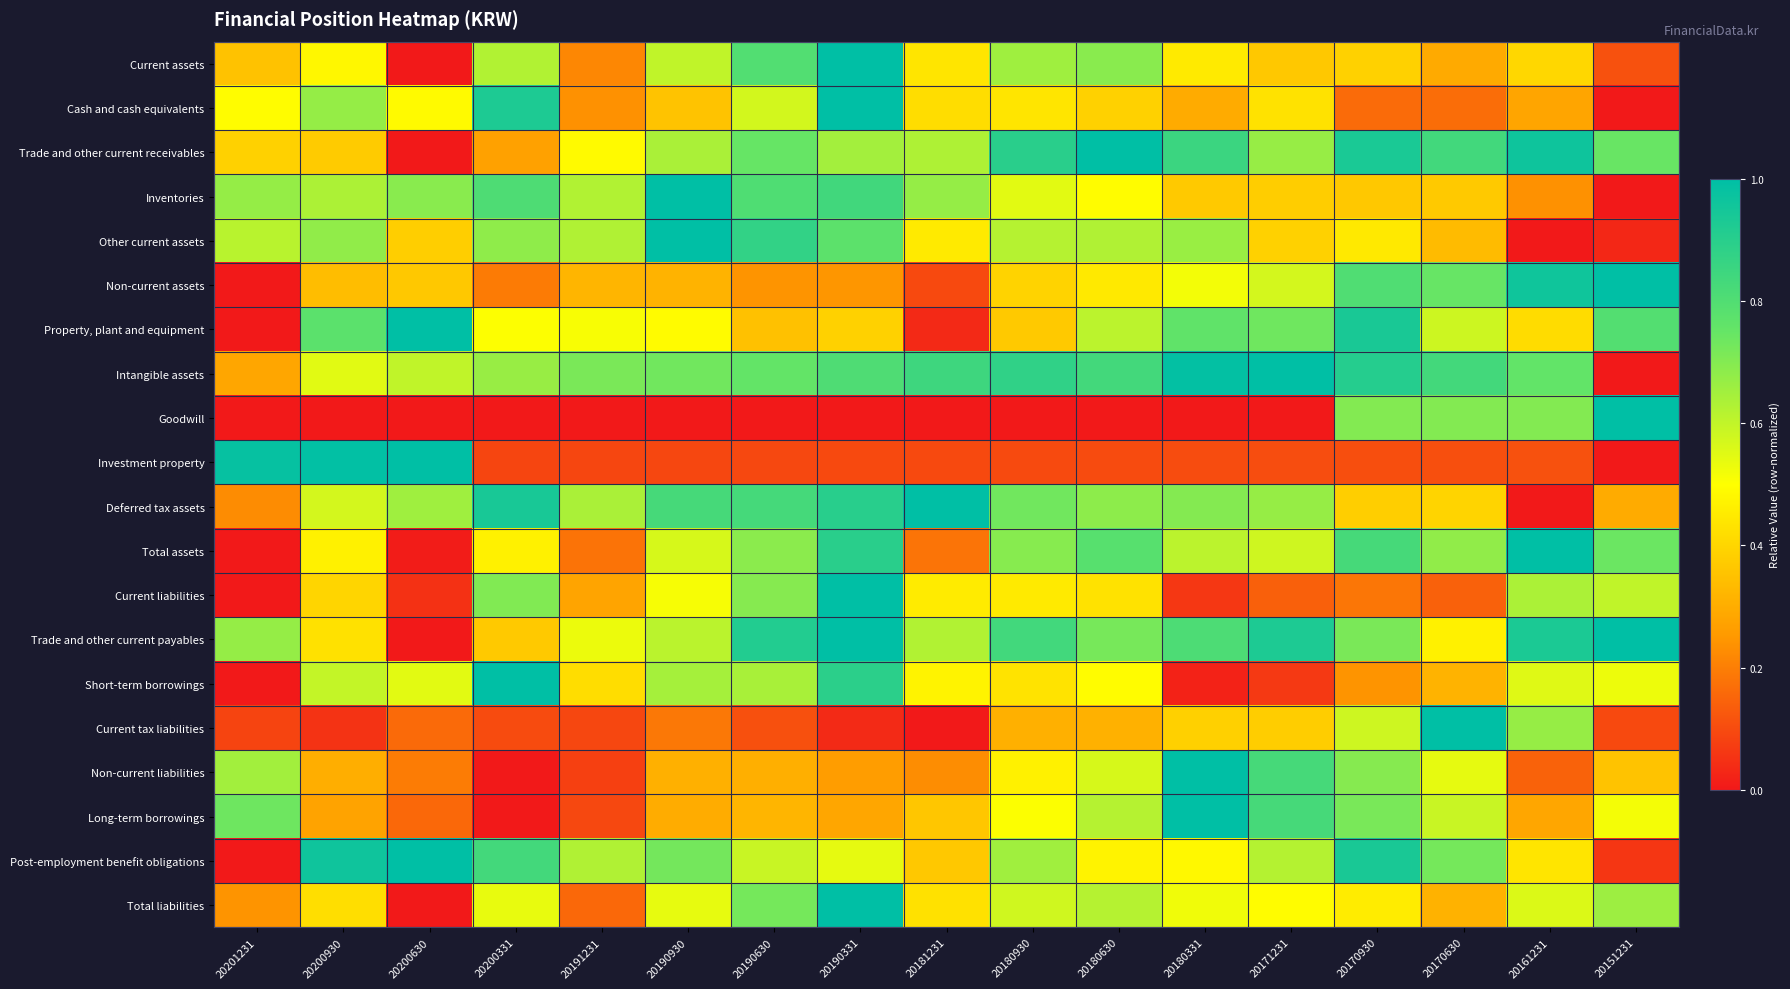

Reading right to left, what are all the values shown in this chart?

Current assets: 20151231=0.1	20161231=0.4	20170630=0.3	20170930=0.4	20171231=0.4	20180331=0.4	20180630=0.7	20180930=0.7	20181231=0.4	20190331=1.0	20190630=0.8	20190930=0.6	20191231=0.2	20200331=0.6	20200630=0.0	20200930=0.5	20201231=0.4
Cash and cash equivalents: 20151231=0.0	20161231=0.3	20170630=0.2	20170930=0.2	20171231=0.4	20180331=0.3	20180630=0.4	20180930=0.4	20181231=0.4	20190331=1.0	20190630=0.6	20190930=0.4	20191231=0.2	20200331=0.9	20200630=0.5	20200930=0.7	20201231=0.5
Trade and other current receivables: 20151231=0.7	20161231=1.0	20170630=0.8	20170930=0.9	20171231=0.7	20180331=0.9	20180630=1.0	20180930=0.9	20181231=0.6	20190331=0.6	20190630=0.7	20190930=0.6	20191231=0.5	20200331=0.3	20200630=0.0	20200930=0.4	20201231=0.4
Inventories: 20151231=0.0	20161231=0.2	20170630=0.4	20170930=0.4	20171231=0.4	20180331=0.4	20180630=0.5	20180930=0.5	20181231=0.7	20190331=0.8	20190630=0.8	20190930=1.0	20191231=0.6	20200331=0.8	20200630=0.7	20200930=0.6	20201231=0.7
Other current assets: 20151231=0.0	20161231=0.0	20170630=0.3	20170930=0.4	20171231=0.4	20180331=0.7	20180630=0.6	20180930=0.6	20181231=0.5	20190331=0.8	20190630=0.9	20190930=1.0	20191231=0.6	20200331=0.7	20200630=0.4	20200930=0.7	20201231=0.6
Non-current assets: 20151231=1.0	20161231=1.0	20170630=0.7	20170930=0.8	20171231=0.6	20180331=0.5	20180630=0.4	20180930=0.4	20181231=0.1	20190331=0.2	20190630=0.2	20190930=0.3	20191231=0.3	20200331=0.2	20200630=0.4	20200930=0.3	20201231=0.0
Property, plant and equipment: 20151231=0.8	20161231=0.4	20170630=0.6	20170930=0.9	20171231=0.7	20180331=0.8	20180630=0.6	20180930=0.4	20181231=0.0	20190331=0.4	20190630=0.4	20190930=0.5	20191231=0.5	20200331=0.5	20200630=1.0	20200930=0.8	20201231=0.0
Intangible assets: 20151231=0.0	20161231=0.8	20170630=0.8	20170930=0.9	20171231=1.0	20180331=1.0	20180630=0.8	20180930=0.9	20181231=0.8	20190331=0.8	20190630=0.8	20190930=0.7	20191231=0.7	20200331=0.7	20200630=0.6	20200930=0.5	20201231=0.3
Goodwill: 20151231=1.0	20161231=0.7	20170630=0.7	20170930=0.7	20171231=0.0	20180331=0.0	20180630=0.0	20180930=0.0	20181231=0.0	20190331=0.0	20190630=0.0	20190930=0.0	20191231=0.0	20200331=0.0	20200630=0.0	20200930=0.0	20201231=0.0
Investment property: 20151231=0.0	20161231=0.1	20170630=0.1	20170930=0.1	20171231=0.1	20180331=0.1	20180630=0.1	20180930=0.1	20181231=0.1	20190331=0.1	20190630=0.1	20190930=0.1	20191231=0.1	20200331=0.1	20200630=1.0	20200930=1.0	20201231=1.0
Deferred tax assets: 20151231=0.3	20161231=0.0	20170630=0.4	20170930=0.4	20171231=0.7	20180331=0.7	20180630=0.7	20180930=0.7	20181231=1.0	20190331=0.9	20190630=0.8	20190930=0.8	20191231=0.6	20200331=0.9	20200630=0.7	20200930=0.6	20201231=0.2
Total assets: 20151231=0.7	20161231=1.0	20170630=0.7	20170930=0.8	20171231=0.6	20180331=0.6	20180630=0.8	20180930=0.7	20181231=0.2	20190331=0.9	20190630=0.7	20190930=0.6	20191231=0.2	20200331=0.5	20200630=0.0	20200930=0.5	20201231=0.0
Current liabilities: 20151231=0.6	20161231=0.6	20170630=0.1	20170930=0.2	20171231=0.1	20180331=0.1	20180630=0.4	20180930=0.5	20181231=0.5	20190331=1.0	20190630=0.7	20190930=0.5	20191231=0.3	20200331=0.7	20200630=0.0	20200930=0.4	20201231=0.0
Trade and other current payables: 20151231=1.0	20161231=0.9	20170630=0.5	20170930=0.7	20171231=0.9	20180331=0.8	20180630=0.7	20180930=0.8	20181231=0.6	20190331=1.0	20190630=0.9	20190930=0.6	20191231=0.5	20200331=0.4	20200630=0.0	20200930=0.4	20201231=0.7
Short-term borrowings: 20151231=0.5	20161231=0.6	20170630=0.3	20170930=0.2	20171231=0.1	20180331=0.0	20180630=0.5	20180930=0.4	20181231=0.5	20190331=0.9	20190630=0.6	20190930=0.6	20191231=0.4	20200331=1.0	20200630=0.5	20200930=0.6	20201231=0.0
Current tax liabilities: 20151231=0.1	20161231=0.7	20170630=1.0	20170930=0.6	20171231=0.4	20180331=0.4	20180630=0.3	20180930=0.3	20181231=0.0	20190331=0.0	20190630=0.1	20190930=0.2	20191231=0.1	20200331=0.1	20200630=0.2	20200930=0.1	20201231=0.1
Non-current liabilities: 20151231=0.4	20161231=0.1	20170630=0.5	20170930=0.7	20171231=0.8	20180331=1.0	20180630=0.6	20180930=0.5	20181231=0.2	20190331=0.3	20190630=0.3	20190930=0.3	20191231=0.1	20200331=0.0	20200630=0.2	20200930=0.3	20201231=0.7
Long-term borrowings: 20151231=0.5	20161231=0.3	20170630=0.6	20170930=0.7	20171231=0.8	20180331=1.0	20180630=0.6	20180930=0.5	20181231=0.4	20190331=0.3	20190630=0.3	20190930=0.3	20191231=0.1	20200331=0.0	20200630=0.2	20200930=0.3	20201231=0.7
Post-employment benefit obligations: 20151231=0.1	20161231=0.4	20170630=0.7	20170930=0.9	20171231=0.6	20180331=0.5	20180630=0.5	20180930=0.7	20181231=0.4	20190331=0.5	20190630=0.6	20190930=0.7	20191231=0.6	20200331=0.8	20200630=1.0	20200930=1.0	20201231=0.0
Total liabilities: 20151231=0.7	20161231=0.6	20170630=0.3	20170930=0.5	20171231=0.5	20180331=0.5	20180630=0.6	20180930=0.6	20181231=0.4	20190331=1.0	20190630=0.7	20190930=0.5	20191231=0.2	20200331=0.5	20200630=0.0	20200930=0.4	20201231=0.2